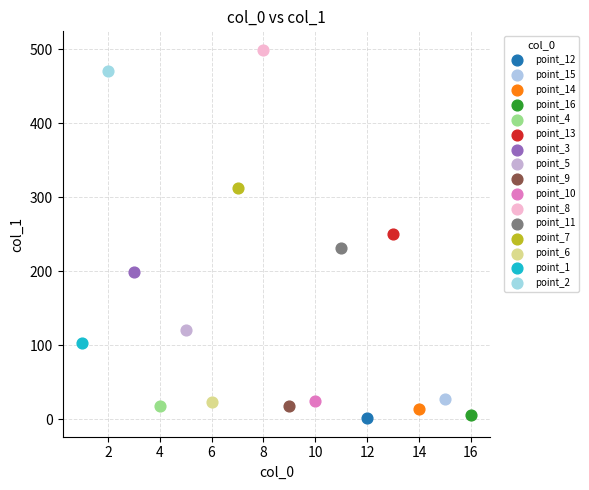

Which series reaches the minimum Y coordinate?

point_12